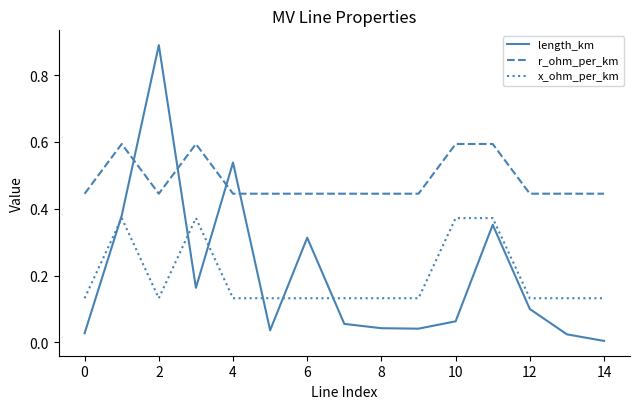

How many categories are shown in the chart?

15